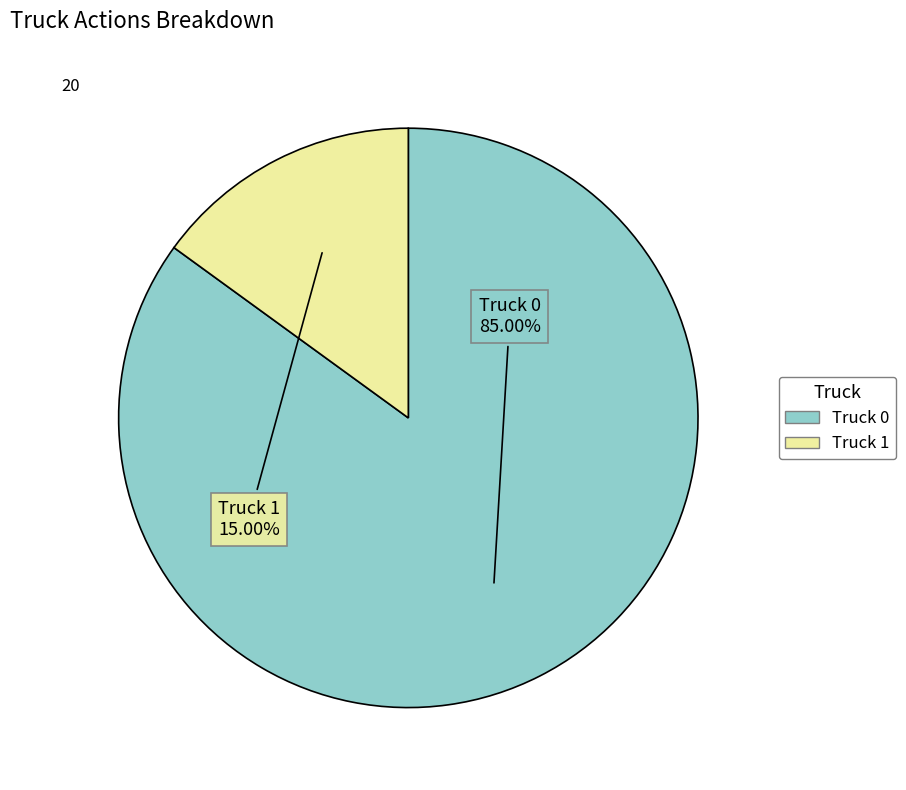

Is there any slice that represents more than half of the pie?

Yes